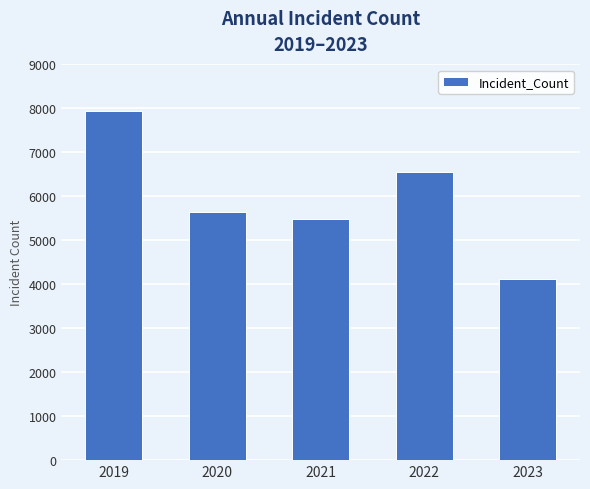

What is the difference between the values at 2019 and 2021?

2475